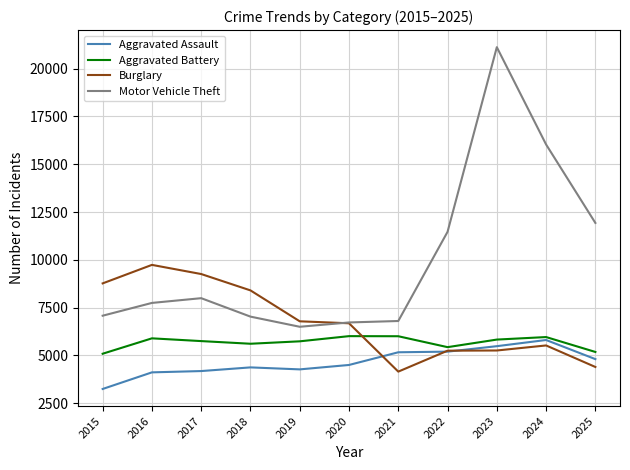

Which series has the largest range (max minus min)?

Motor Vehicle Theft